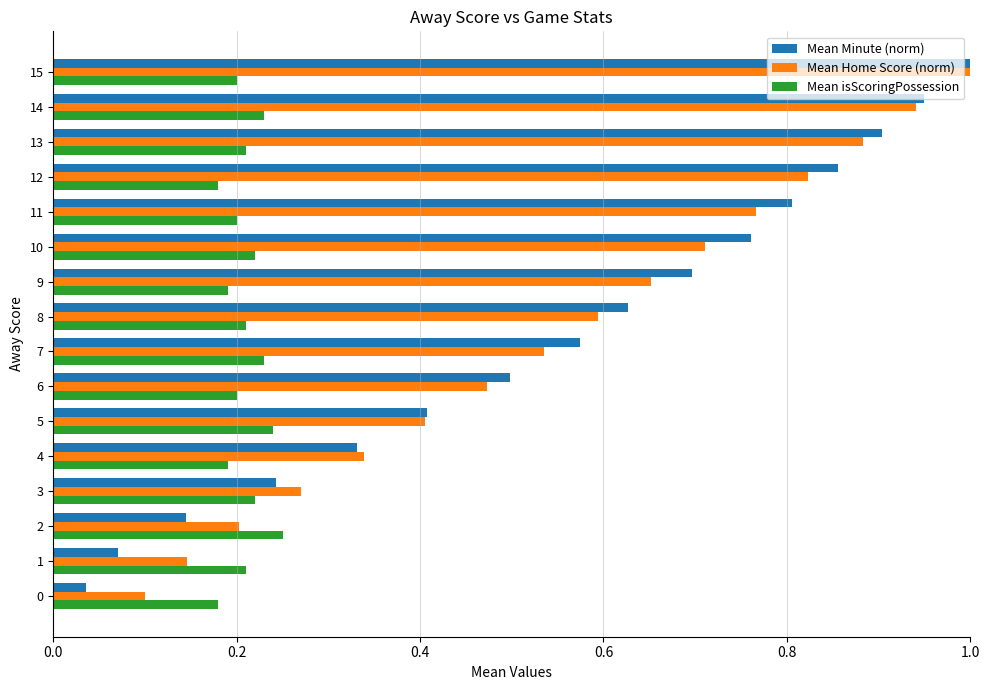

What is the maximum value for Mean Home Score (norm)?

1.0